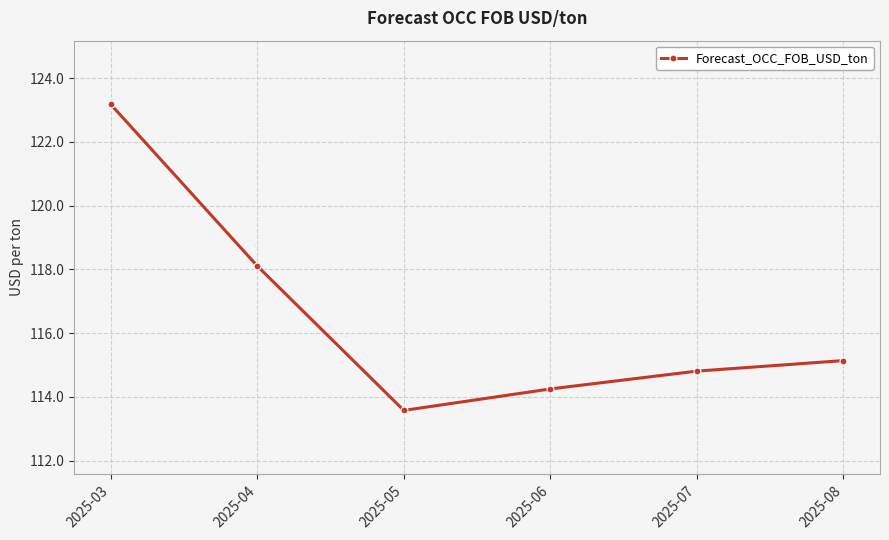

Reading left to right, extract all data points from this chart.

123.2	118.1	113.6	114.2	114.8	115.1